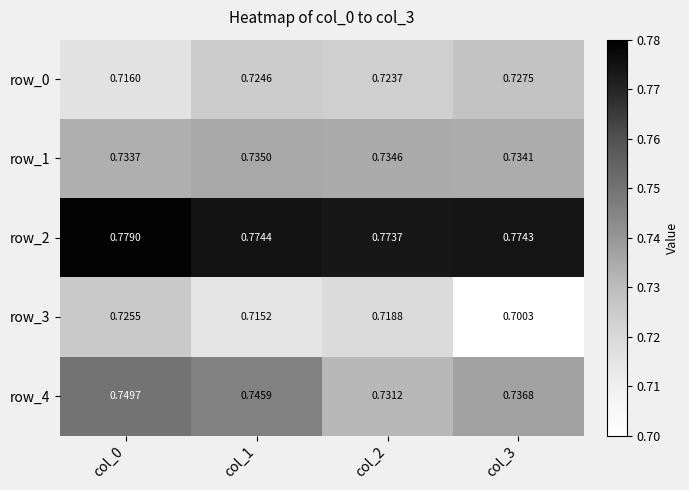

What is the sum of the row_4 values at col_2 and col_3?

1.5